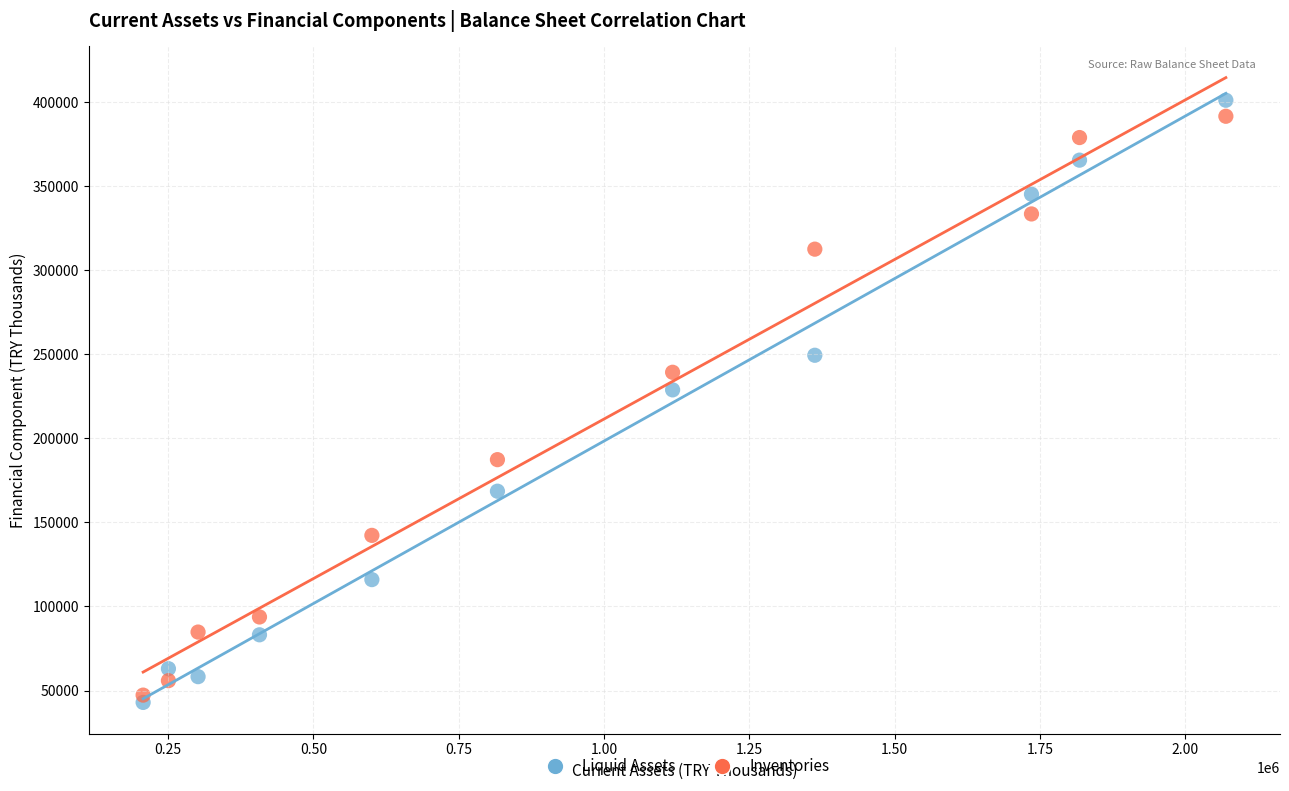

What are all the series names shown in the legend?

Liquid Assets, Inventories